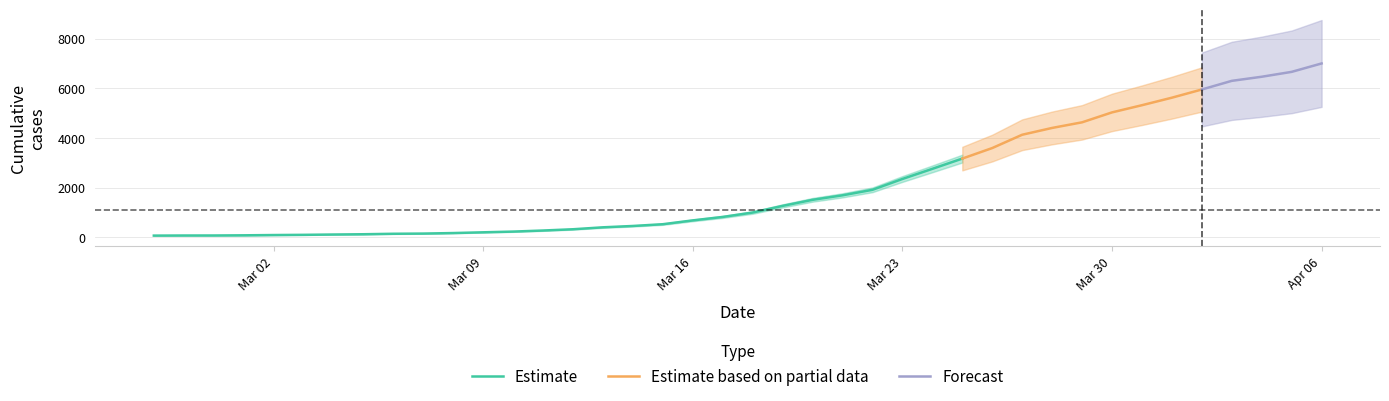

Does the chart display data point markers on the line(s)?

No